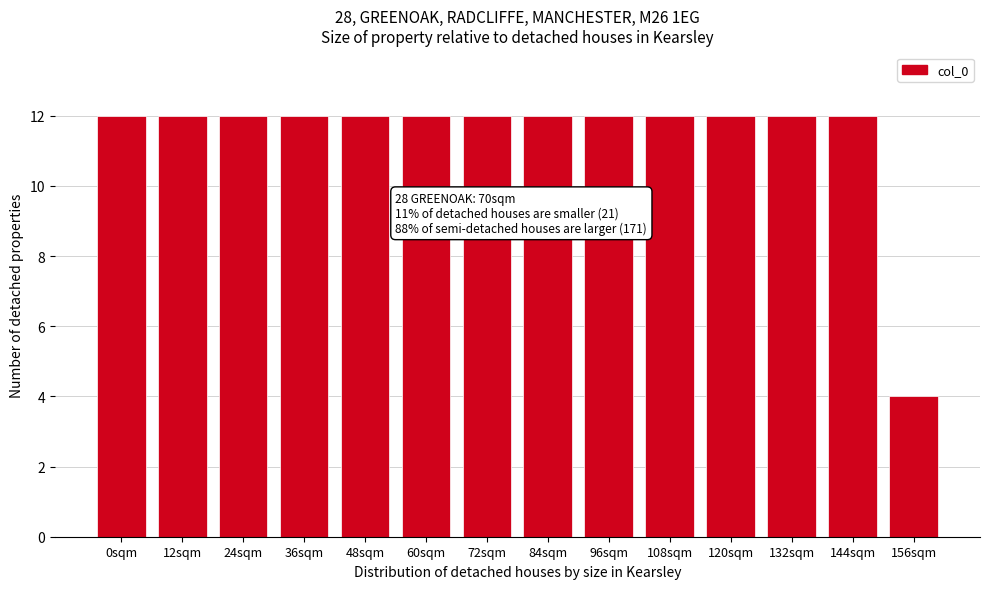

Reading left to right, what are all the values shown in this chart?

12	12	12	12	12	12	12	12	12	12	12	12	12	4